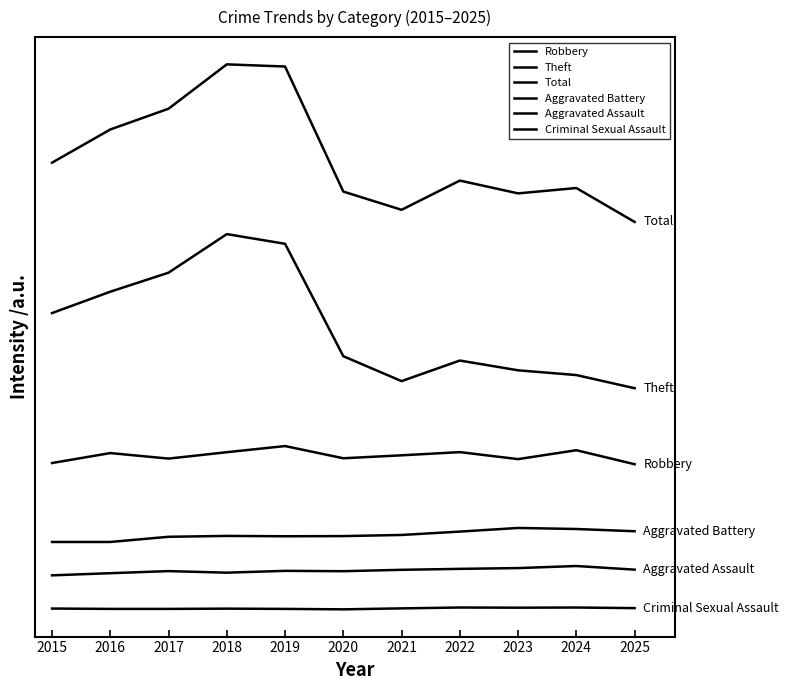

True or false: Criminal Sexual Assault and Aggravated Assault cross at least once.

False